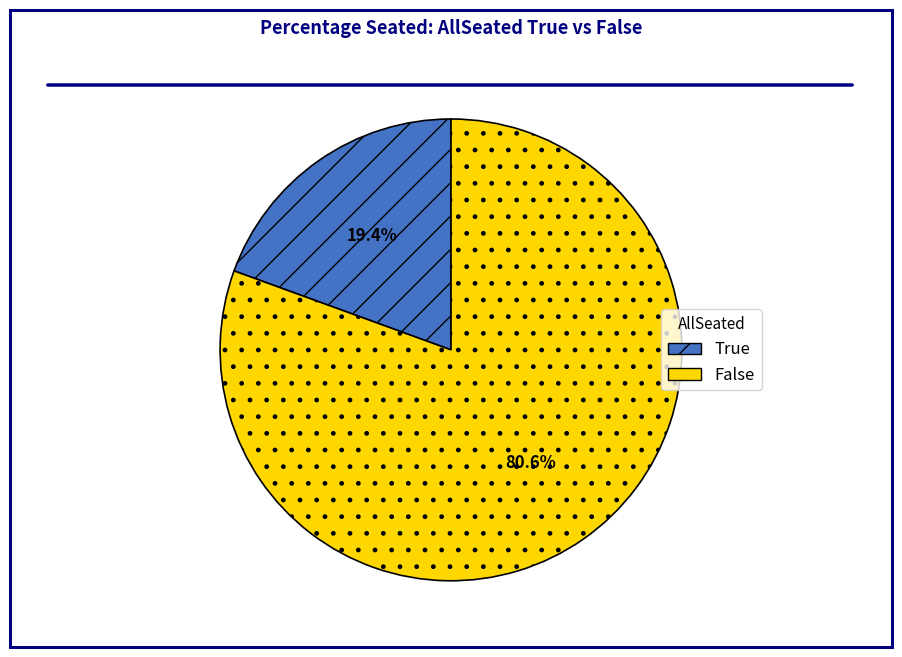

Combined, what portion of the pie is True and False?

100.0%